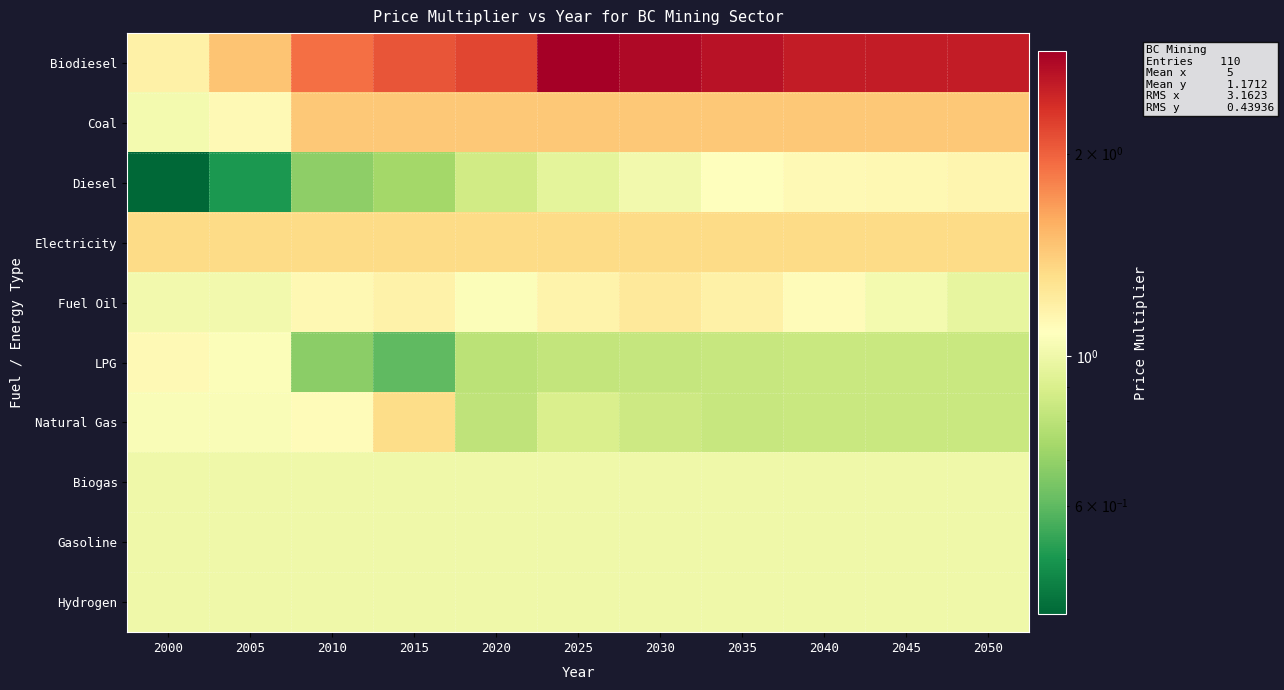

What is the total value across all series at 2025?

12.5